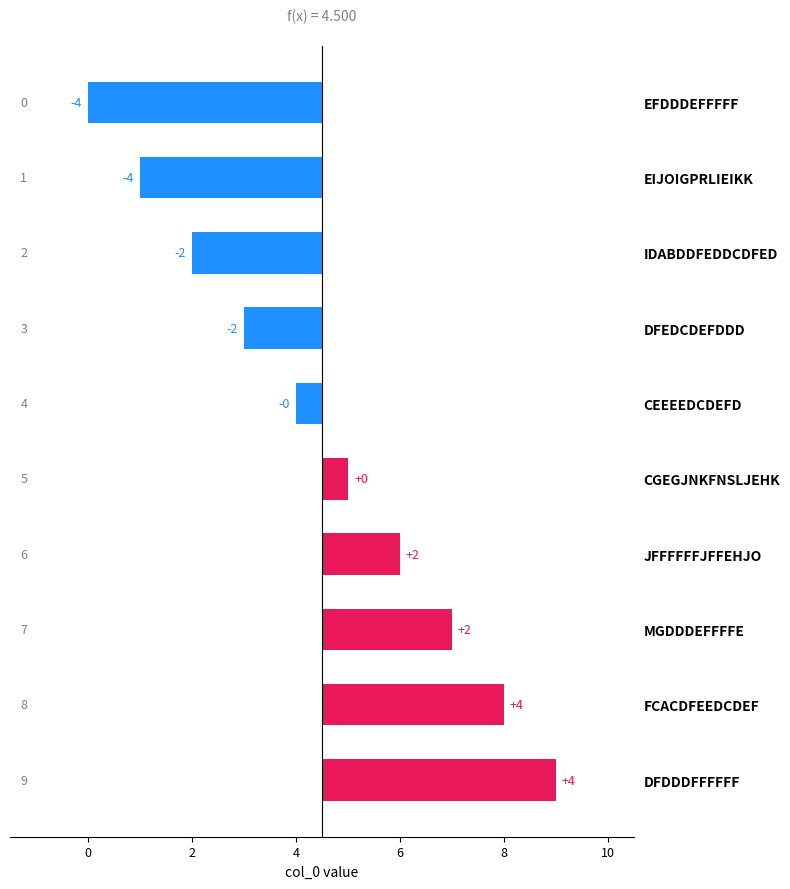

Are the bars horizontal?

Yes